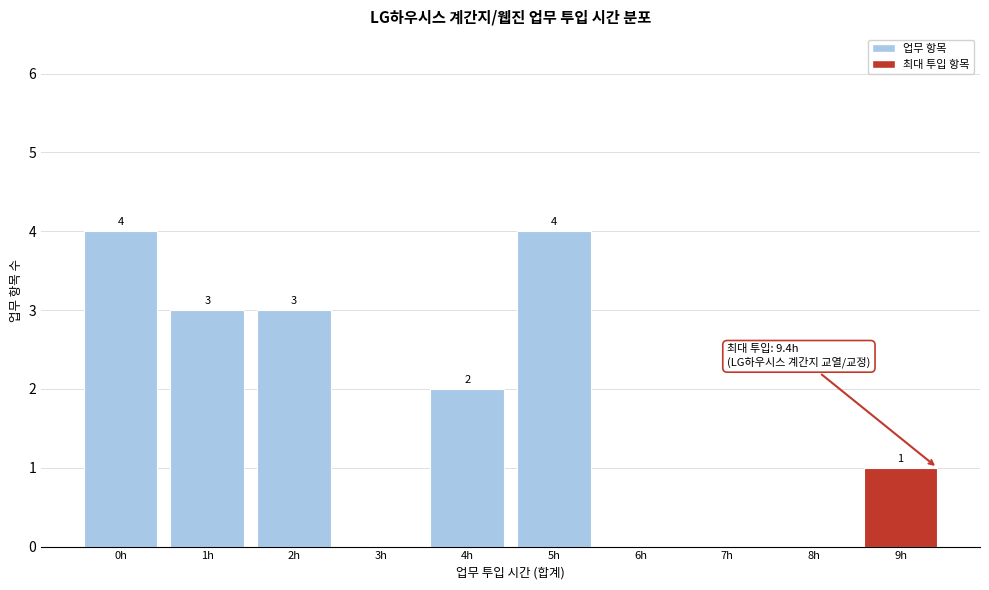

Reading left to right, list all the values displayed in this chart.

0h=4	1h=3	2h=3	3h=0	4h=2	5h=4	6h=0	7h=0	8h=0	9h=1